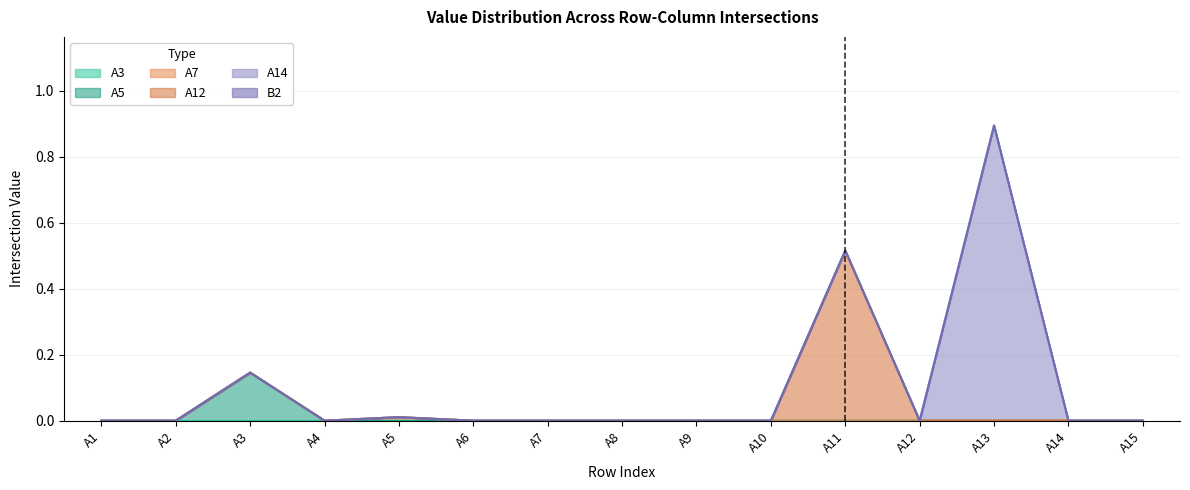

True or false: A3 and A14 intersect in this chart.

False